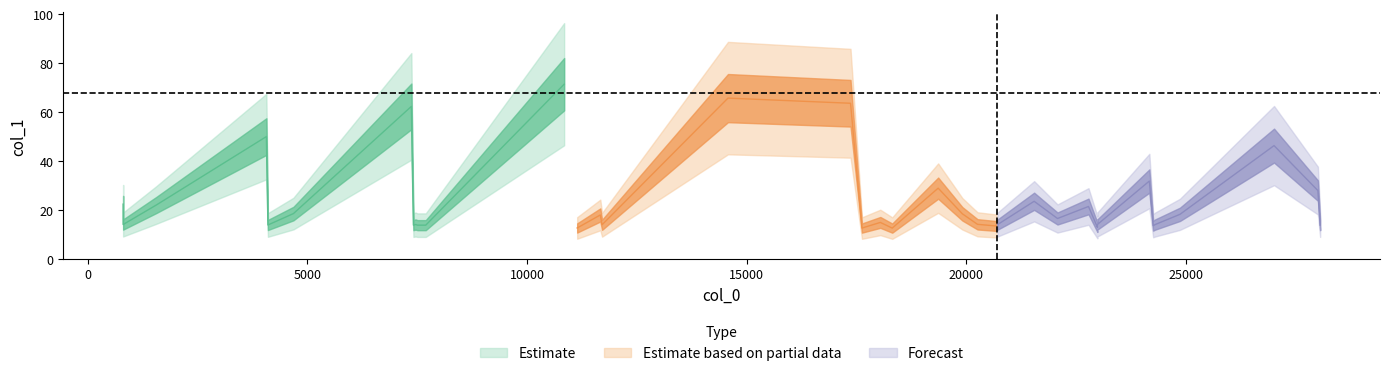

What is the value of the 32nd point from the left?

14.0